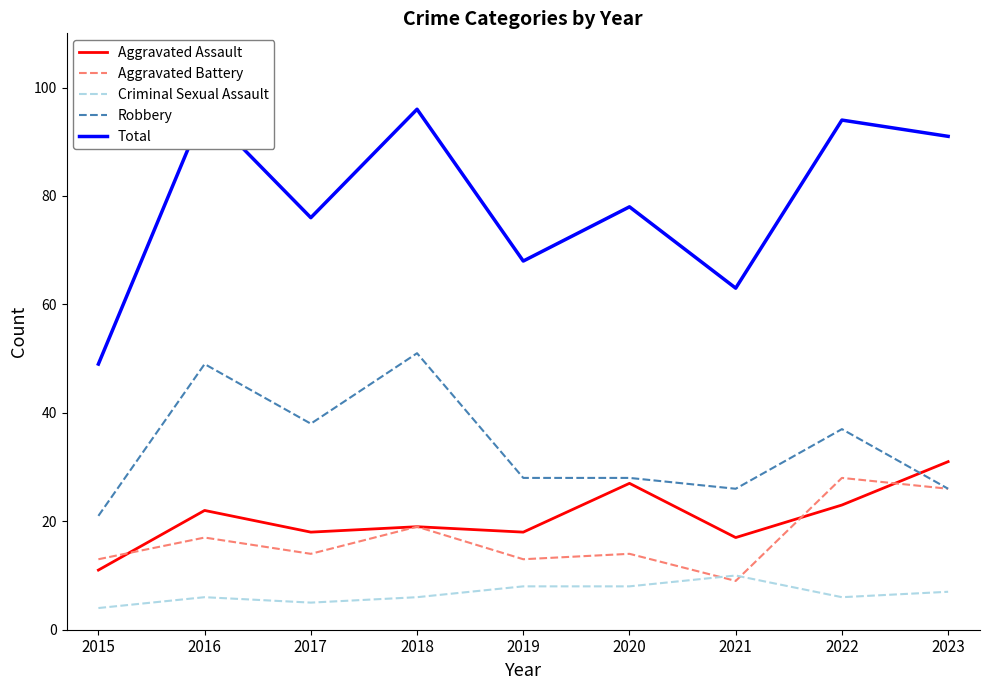

What is the value of the Criminal Sexual Assault point at the 4th from the left?

6